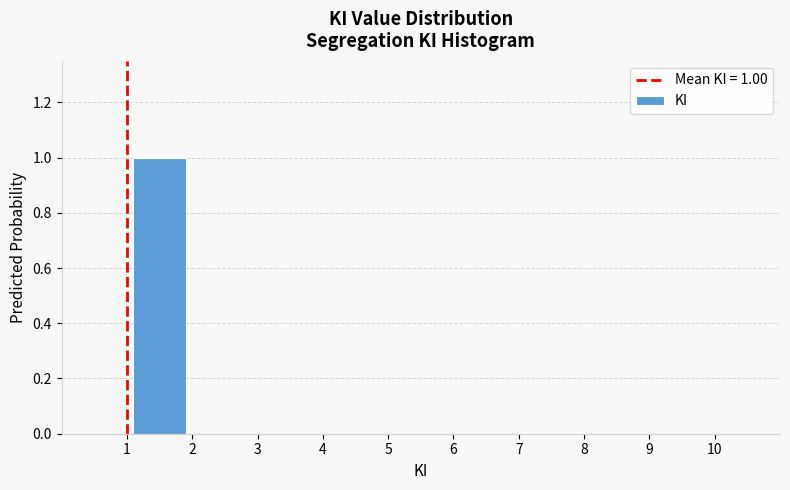

Which range on the x-axis has the tallest bar?

1 to 2